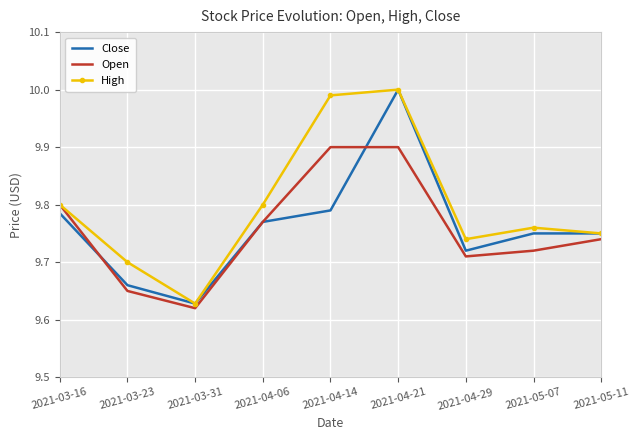

Which label corresponds to the smallest value in the chart?

2021-03-31